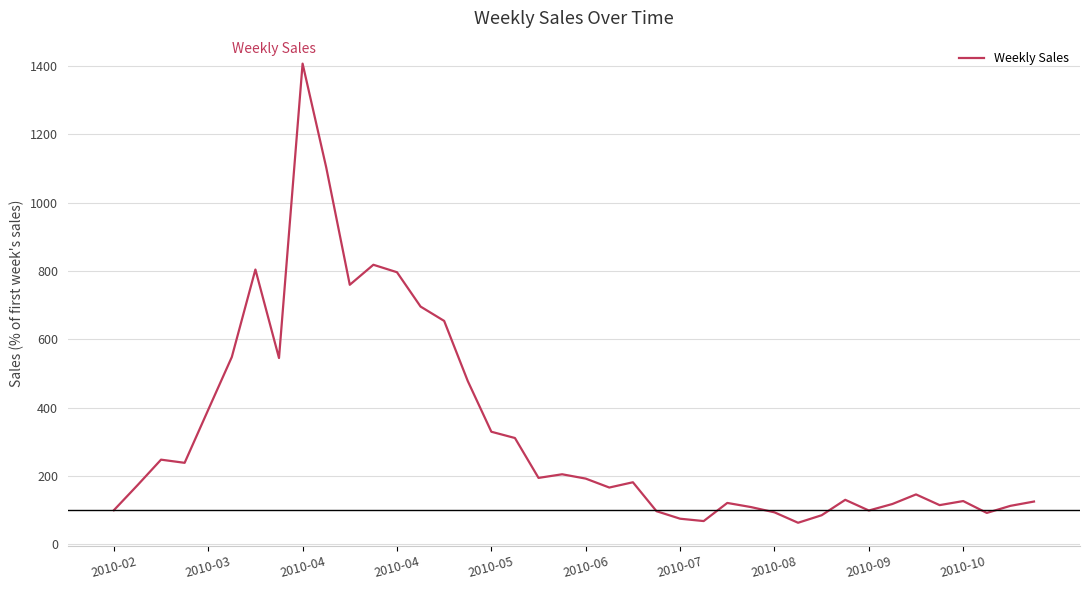

What is the difference between the maximum and minimum values?

1343.4